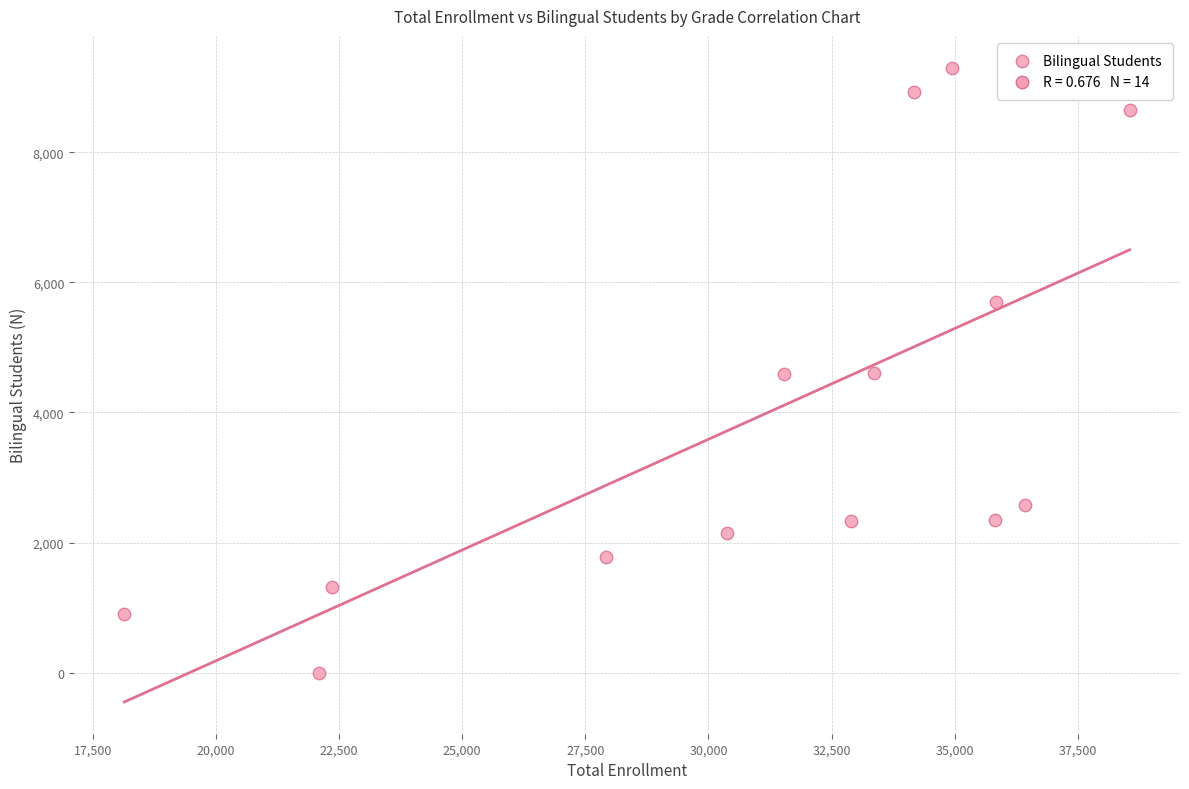

What is the range of X values (max minus min)?

20415